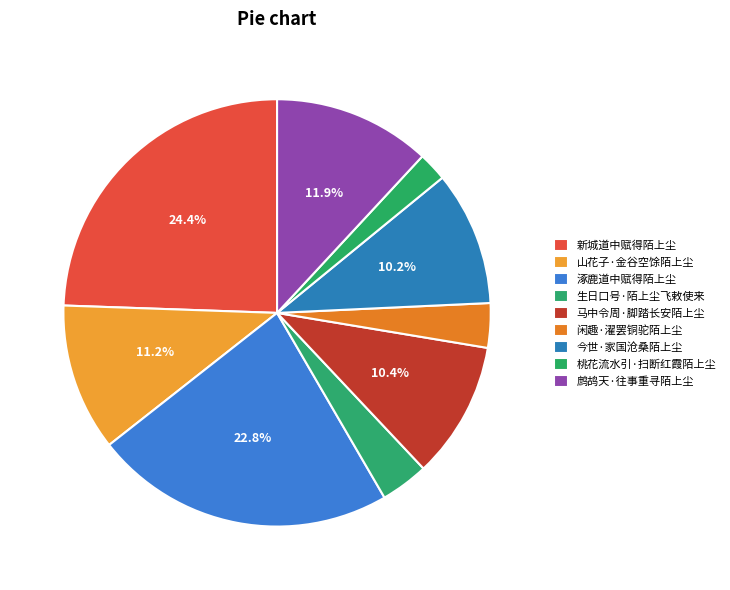

To the nearest percent, what is the combined percentage of 今世·家国沧桑陌上尘 and 鹧鸪天·往事重寻陌上尘?

22%